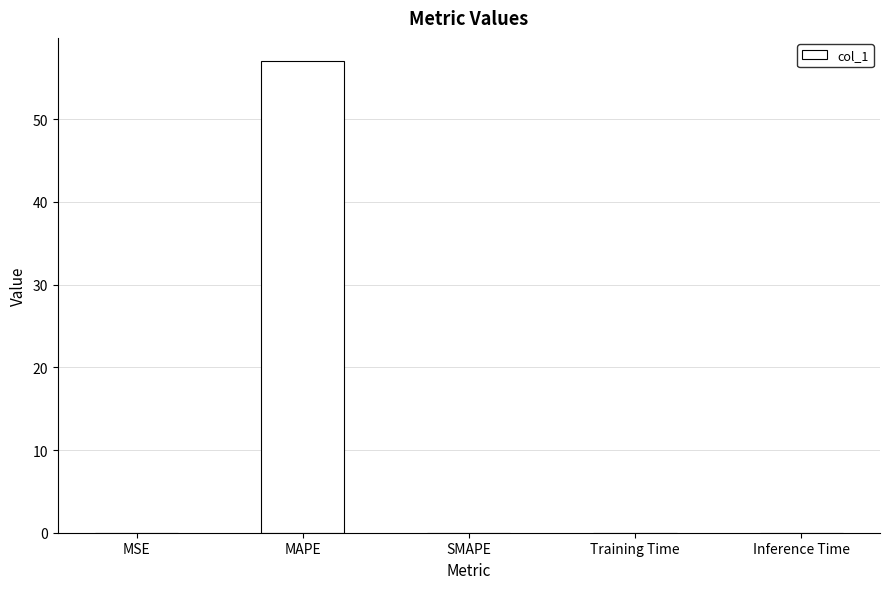

Is it true that the value at SMAPE is -22.1?

False